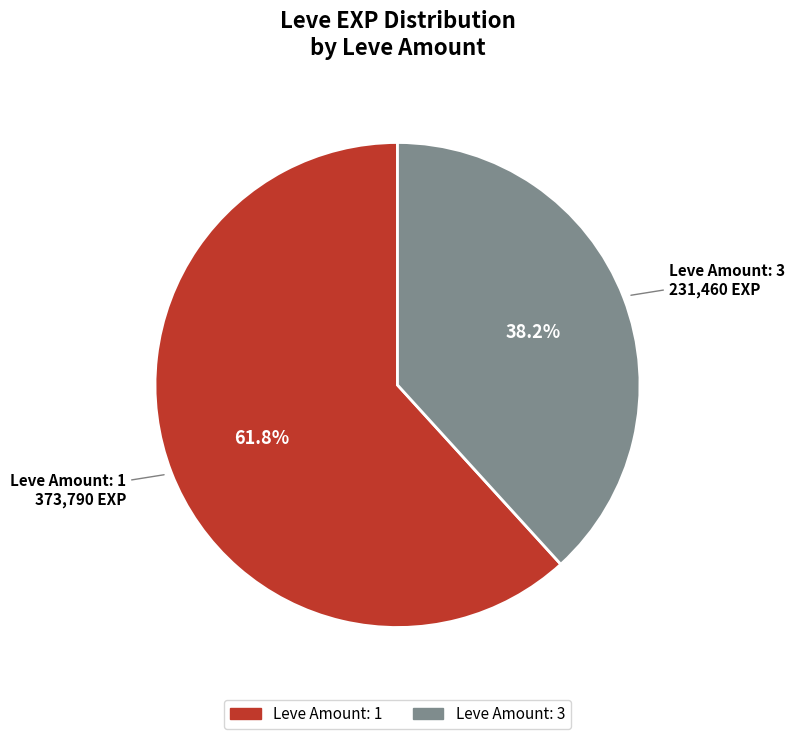

Is there any slice that represents more than half of the pie?

Yes